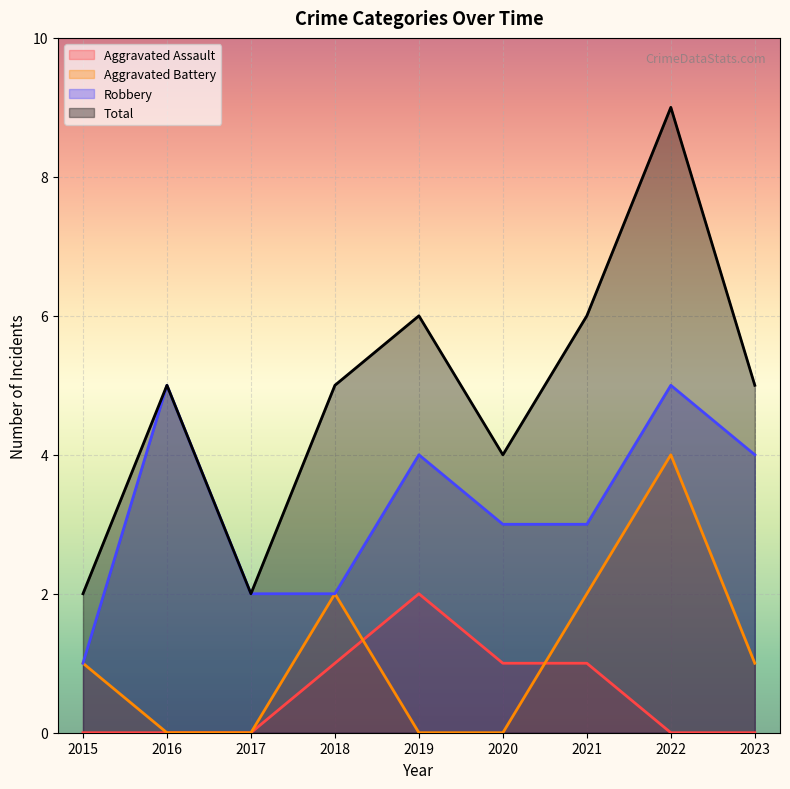

True or false: Total has a value of 2 at 2023.

False